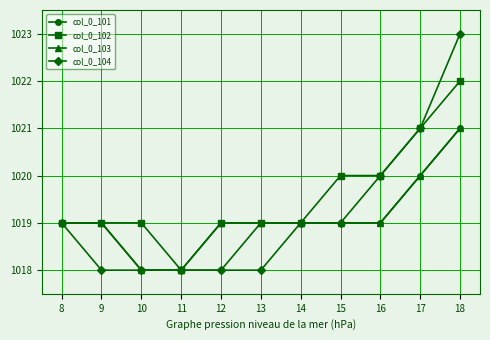

What are all the series names shown in the legend?

col_0_101, col_0_102, col_0_103, col_0_104